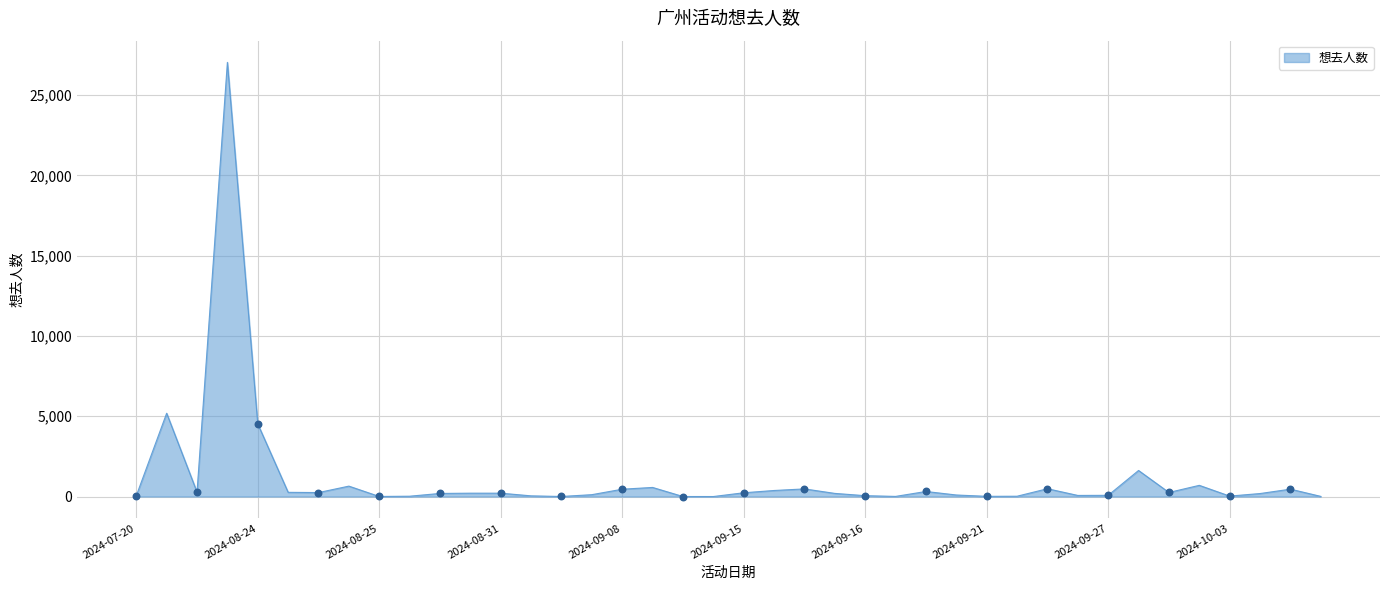

What is the difference between the maximum and minimum values?

27047